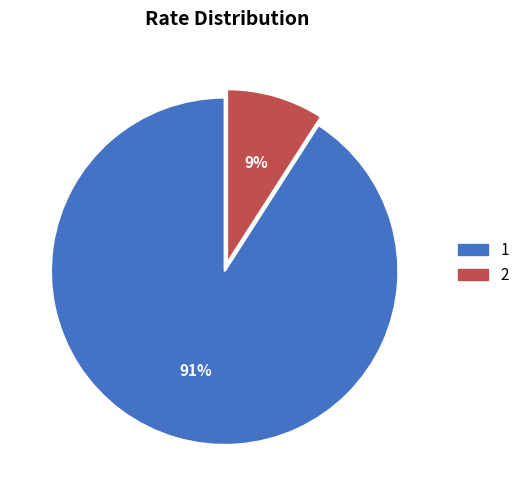

What percentage is the 2 slice, to the nearest percent?

9%